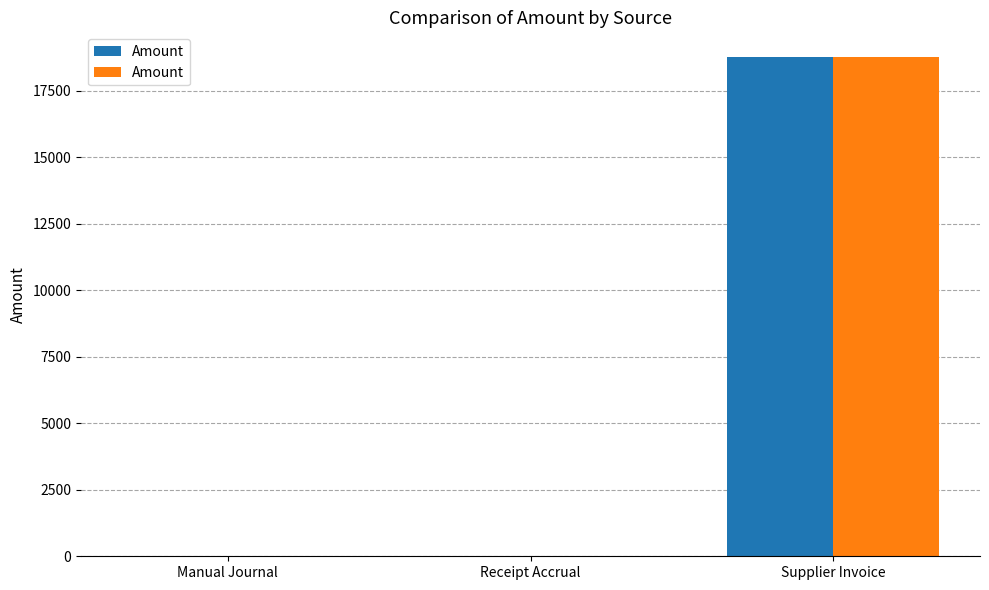

At which label does the data first exceed 0?

Supplier Invoice